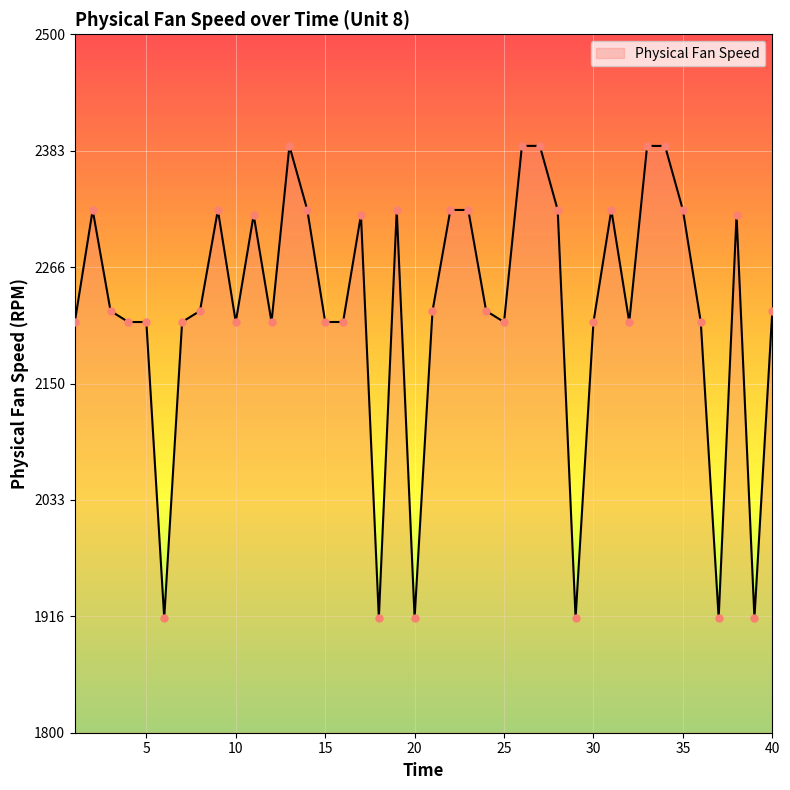

What is the greatest value displayed?

2388.2